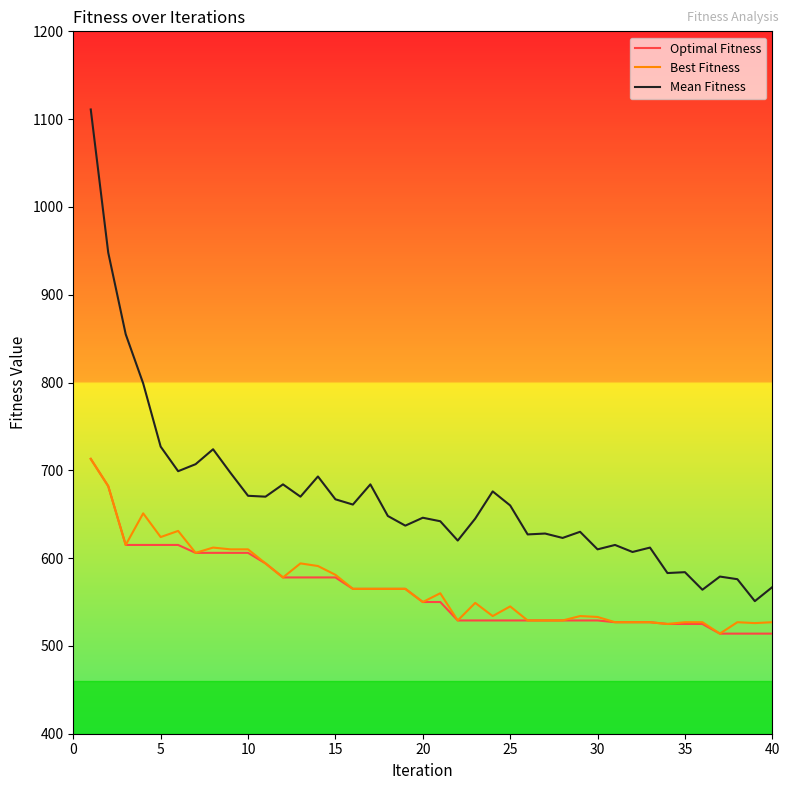

What is the highest value of the Best Fitness series?

713